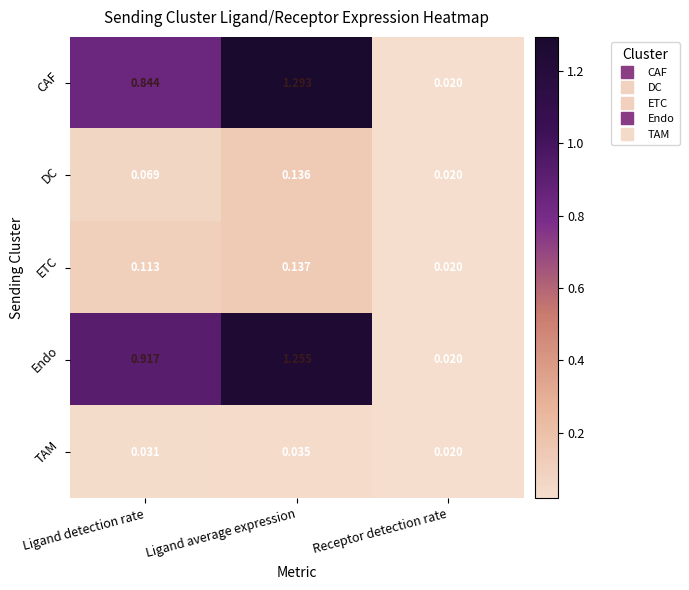

Which series has the largest range (max minus min)?

CAF